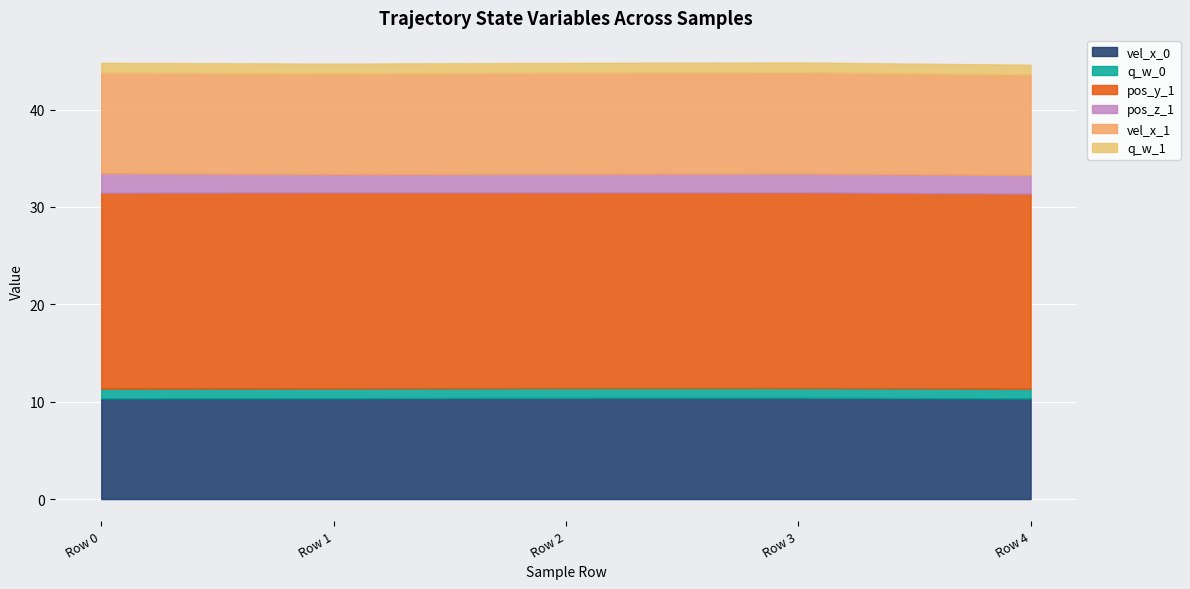

Reading left to right, extract all data points from this chart.

vel_x_0: Row 0=10.3	Row 1=10.4	Row 2=10.4	Row 3=10.4	Row 4=10.3
q_w_0: Row 0=1.0	Row 1=1.0	Row 2=1.0	Row 3=1.0	Row 4=1.0
pos_y_1: Row 0=20.1	Row 1=20.1	Row 2=20.1	Row 3=20.1	Row 4=20.0
pos_z_1: Row 0=2.0	Row 1=1.9	Row 2=1.9	Row 3=1.9	Row 4=1.9
vel_x_1: Row 0=10.3	Row 1=10.4	Row 2=10.4	Row 3=10.4	Row 4=10.3
q_w_1: Row 0=1.0	Row 1=1.0	Row 2=1.0	Row 3=1.0	Row 4=1.0